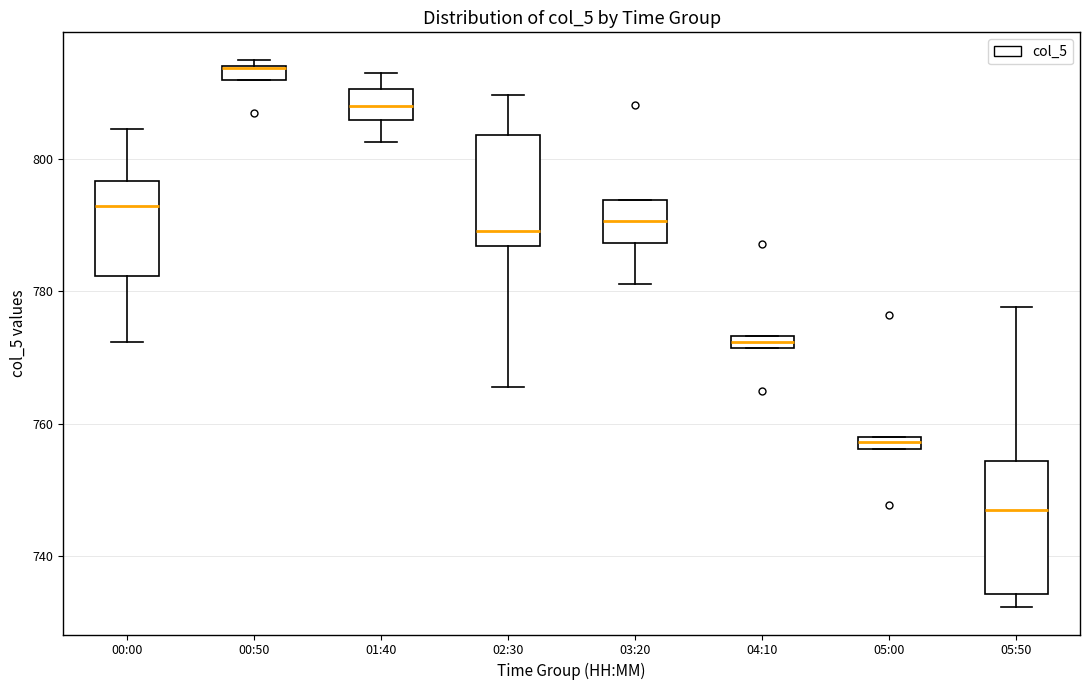

Where is the upper edge of the box for 02:30 on the y-axis? The values are not printed on the chart, so give them approximately, as read against the axis.

804